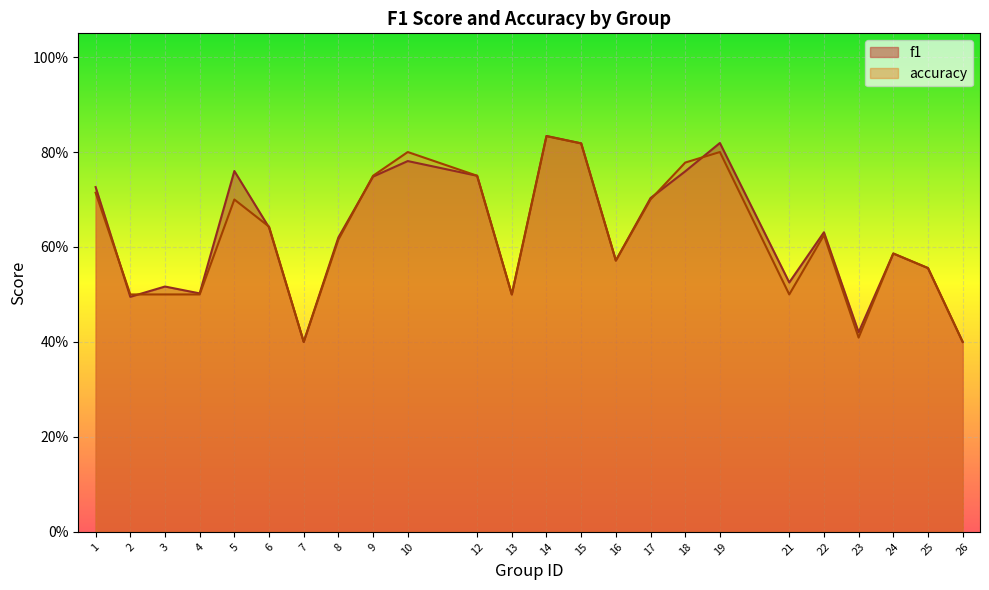

Is it true that accuracy equals 1.4 at 14?

False